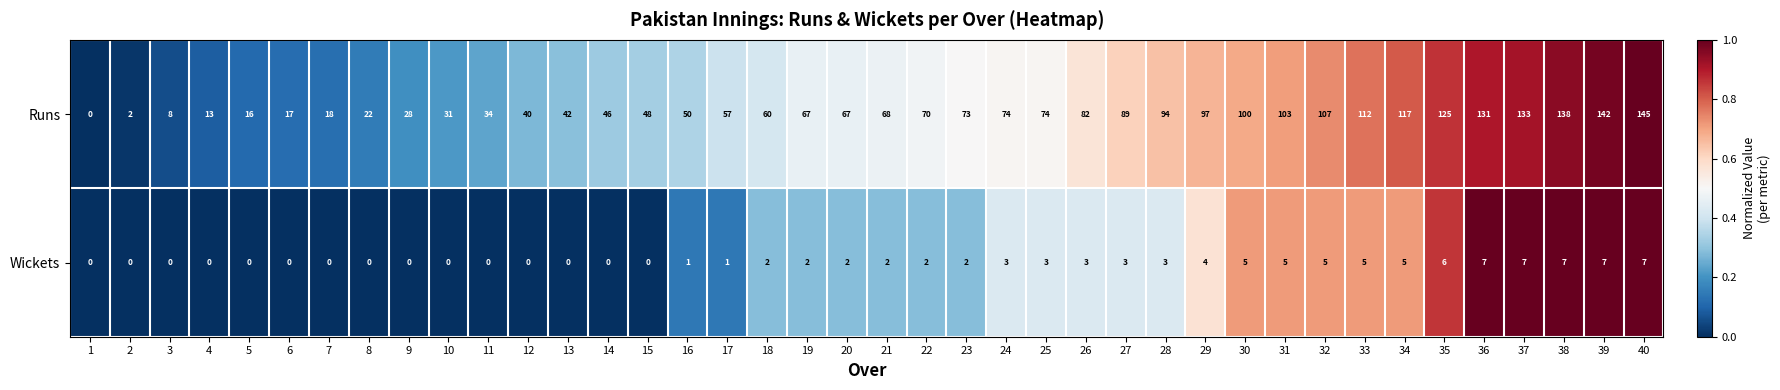

True or false: Runs has a value of 18 at 7.

True